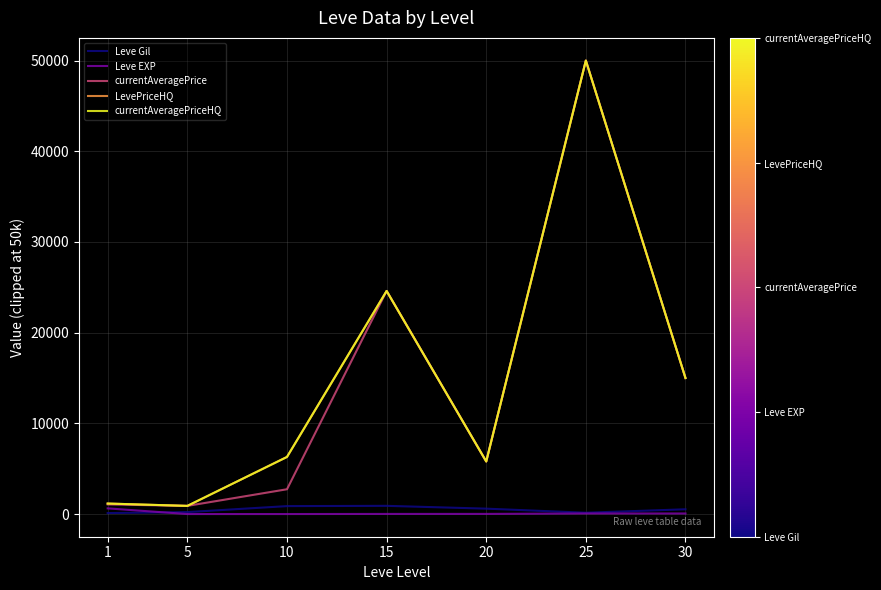

Does the chart have visible grid lines?

Yes